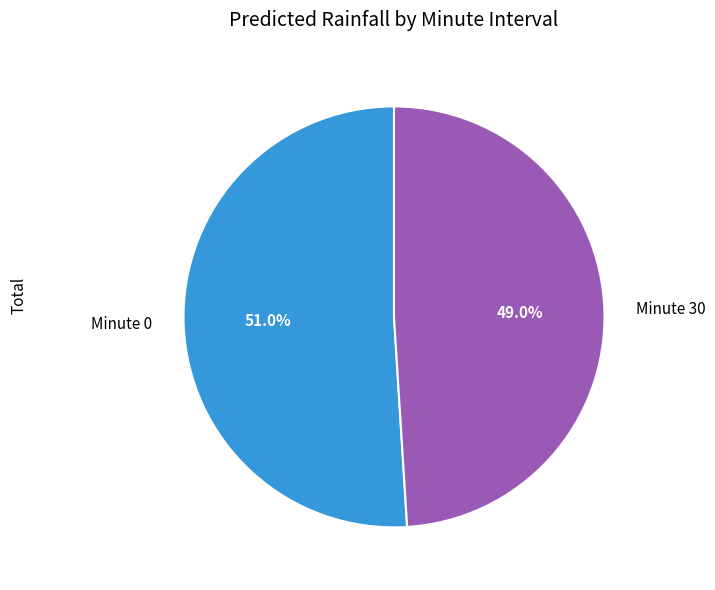

Rank the categories by value from lowest to highest.

Minute 30, Minute 0